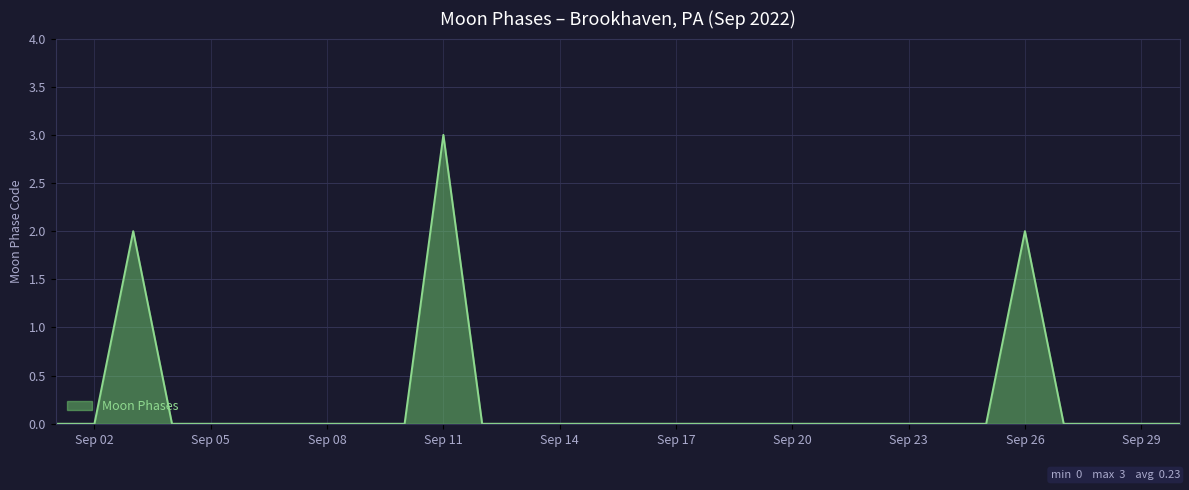

What is the greatest value displayed?

3